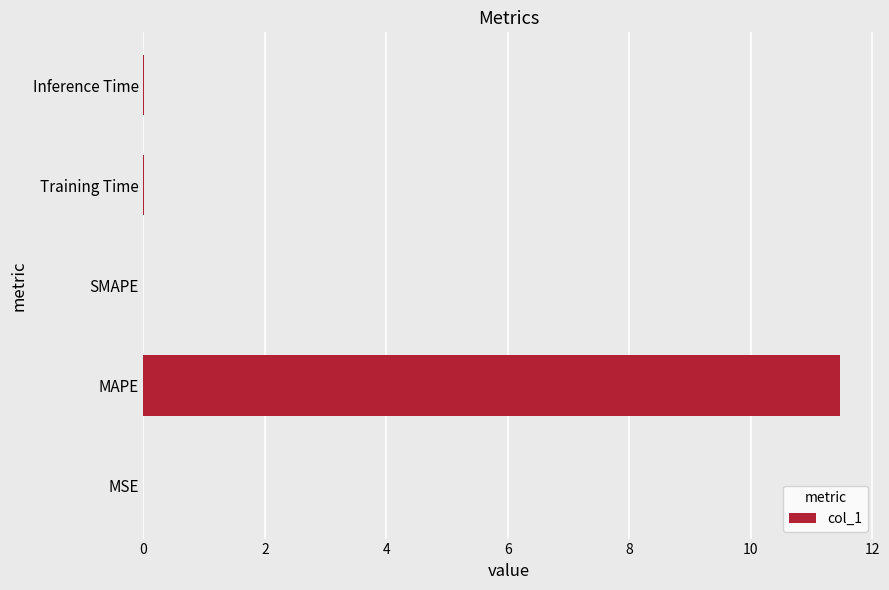

The value at SMAPE is -7.4. True or false?

False